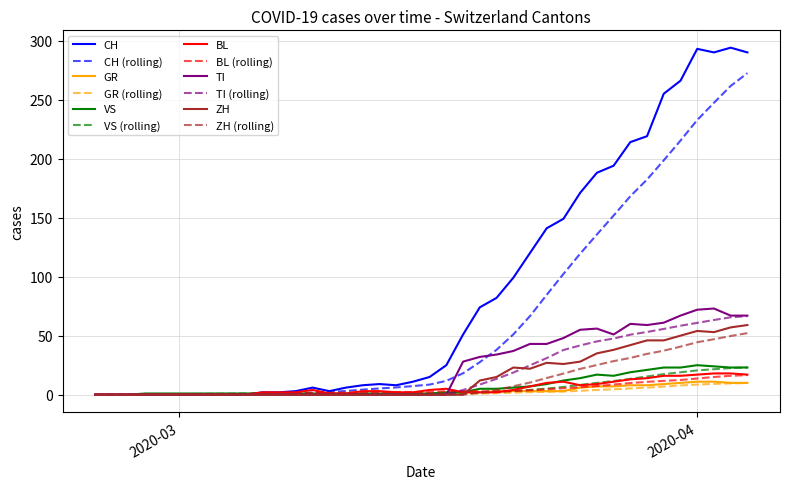

Which series has the widest spread of values?

CH